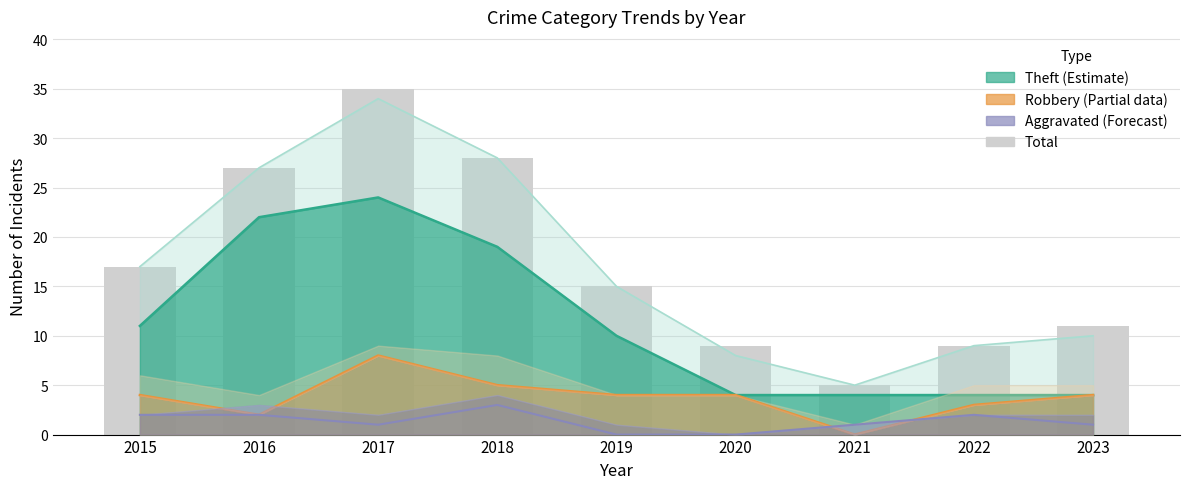

Approximately how many times larger is the value at 2016 compared to 2015?

1.6